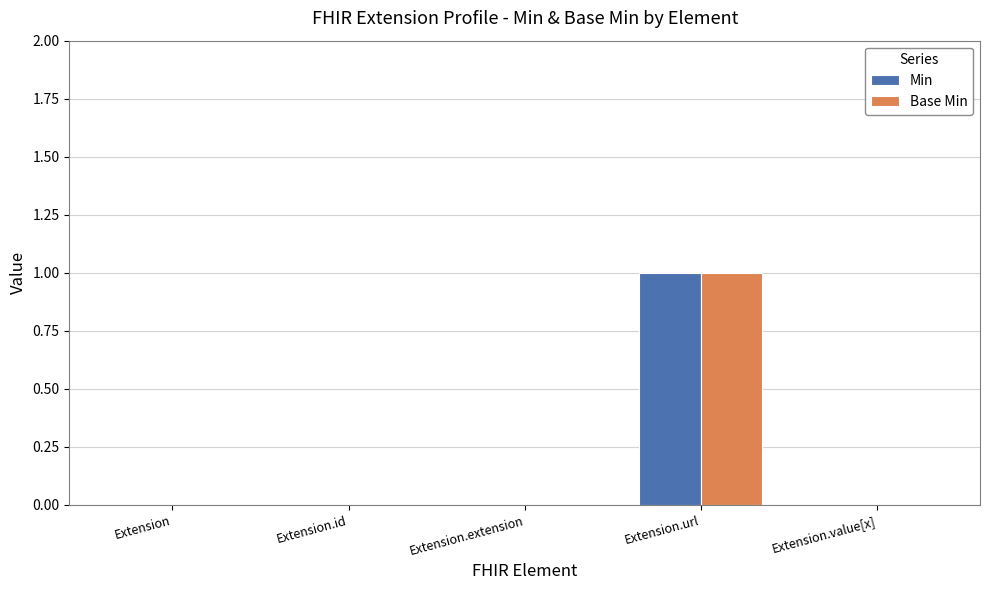

Reading left to right, what are all the values shown in this chart?

Min: 0	0	0	1	0
Base Min: 0	0	0	1	0